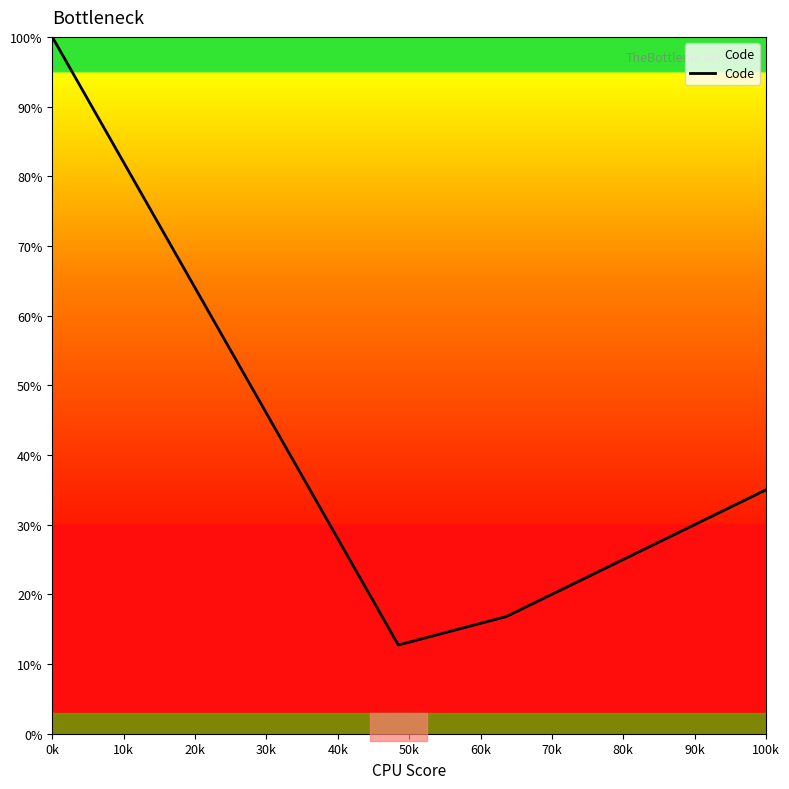

What is the difference between the maximum and minimum values?

87.3